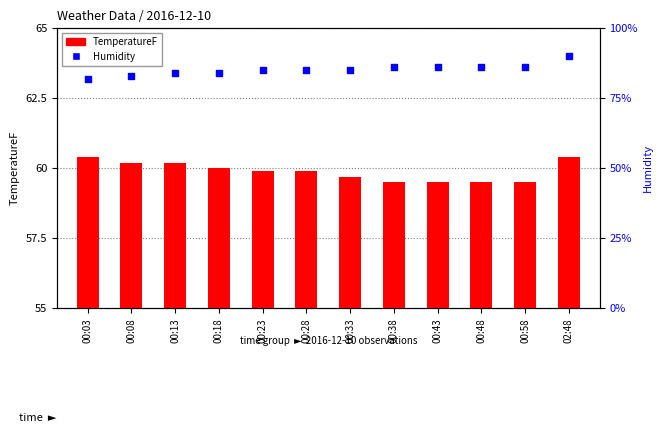

Which series contains the lowest Y value?

TemperatureF